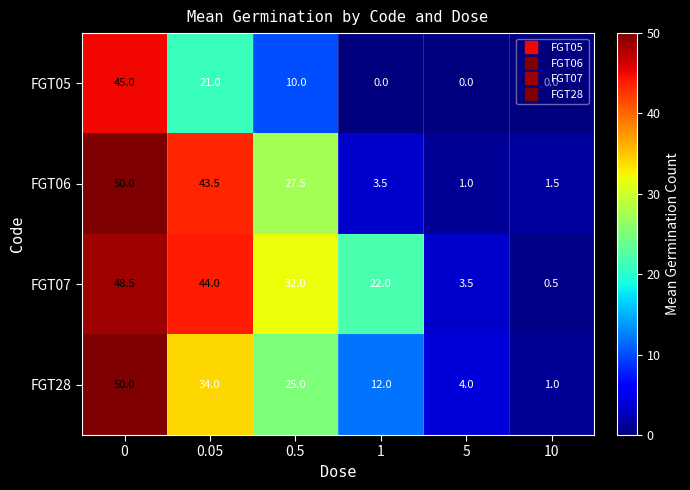

Count the number of categories in the chart.

6